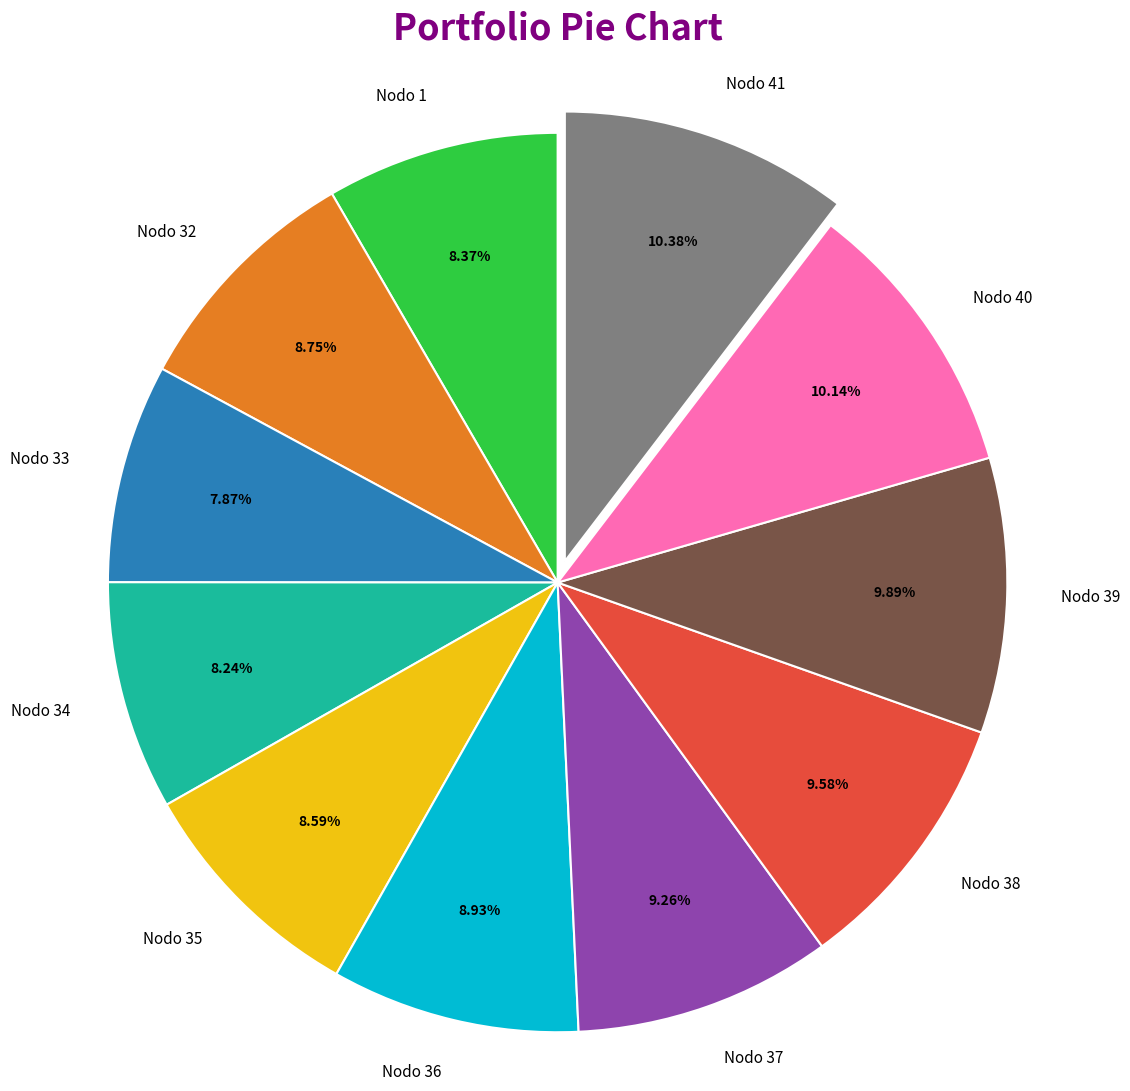

Do Nodo 38 and Nodo 40 together represent more than half of the pie?

No